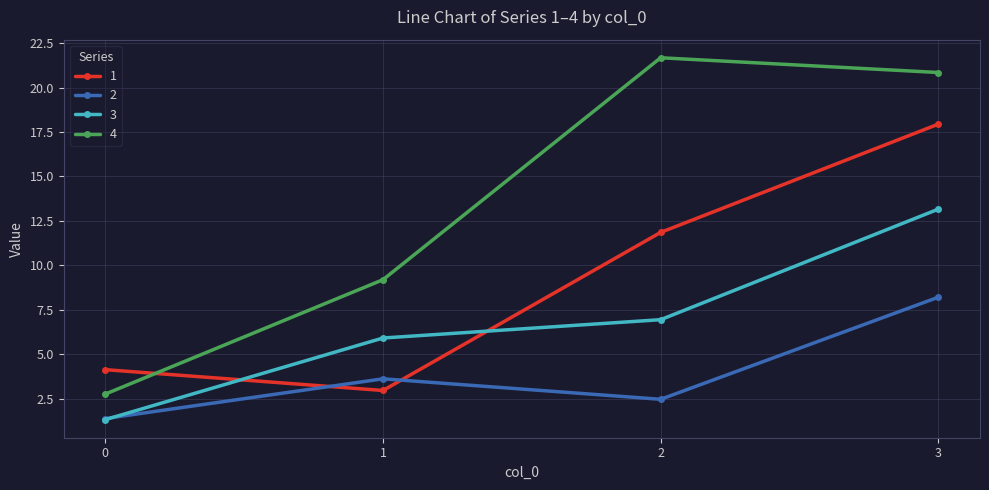

Reading left to right, transcribe all the data shown in this chart.

1: 0=4.1	1=3.0	2=11.9	3=17.9
2: 0=1.4	1=3.6	2=2.5	3=8.2
3: 0=1.3	1=5.9	2=6.9	3=13.2
4: 0=2.8	1=9.2	2=21.7	3=20.8